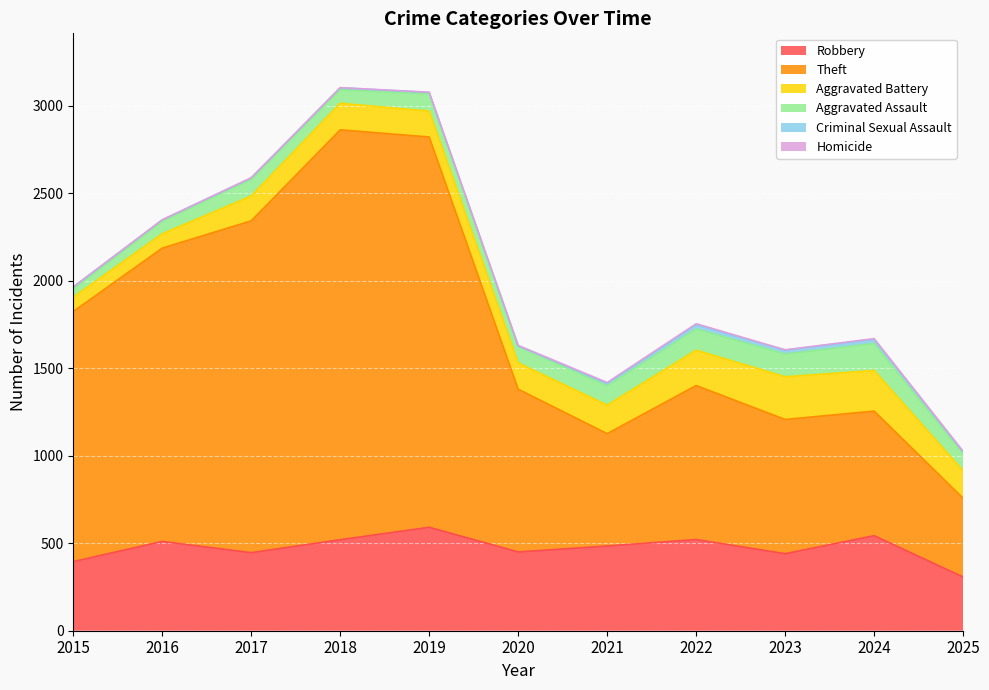

In Theft, how many points are lower than both neighbors (excluding endpoints)?

1